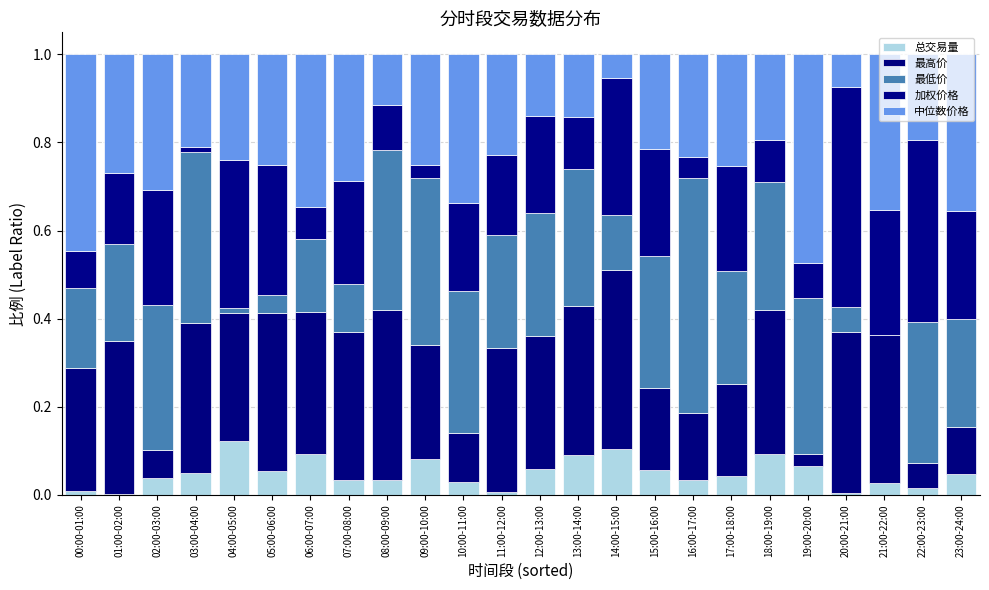

What position from the left is 15:00-16:00?

16